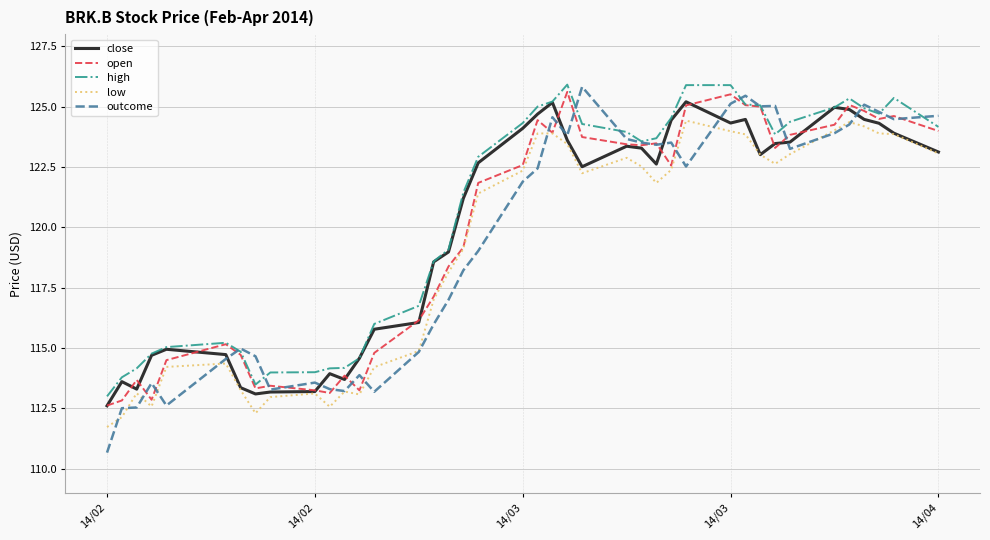

True or false: low and high intersect in this chart.

False